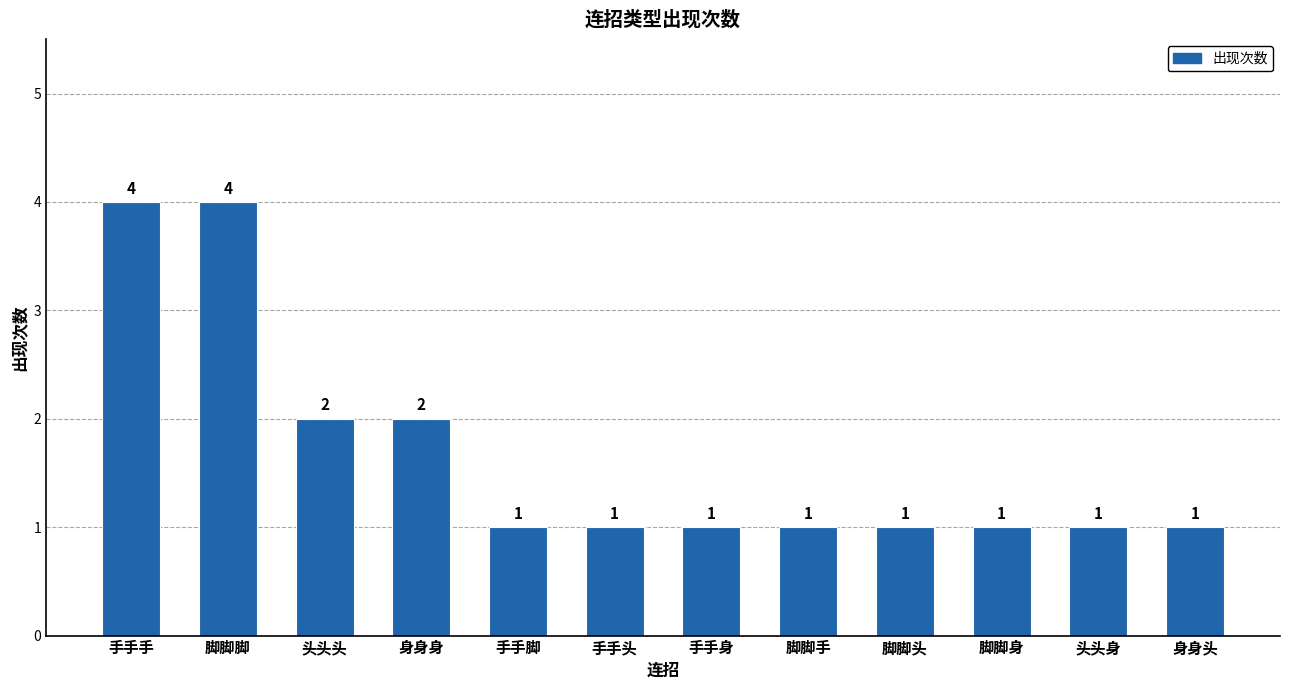

The chart shows a value of 4 at 手手手. True or false?

True